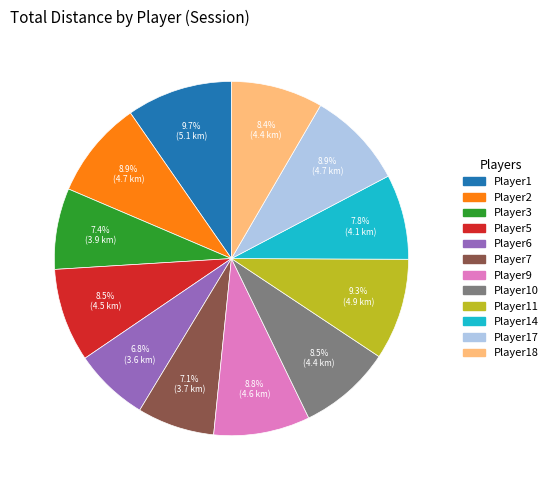

Does any single category account for the majority?

No